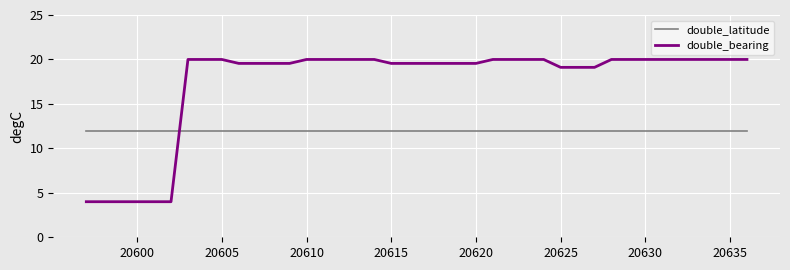

What is the average value of the double_bearing series?

17.4